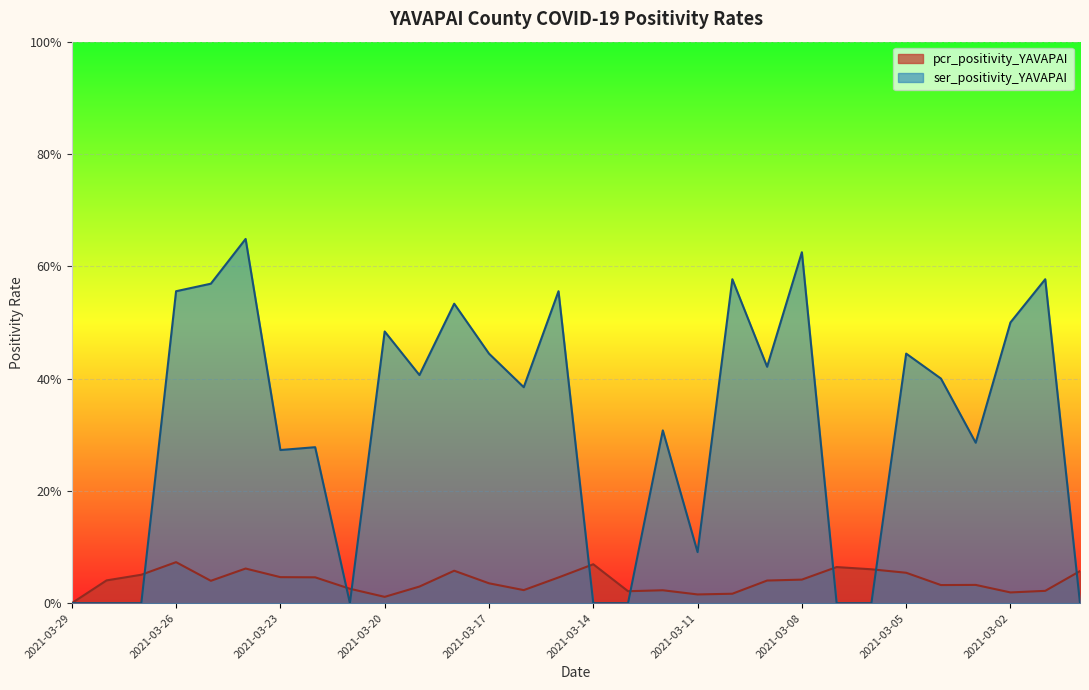

What is the highest value of the ser_positivity_YAVAPAI series?

0.6